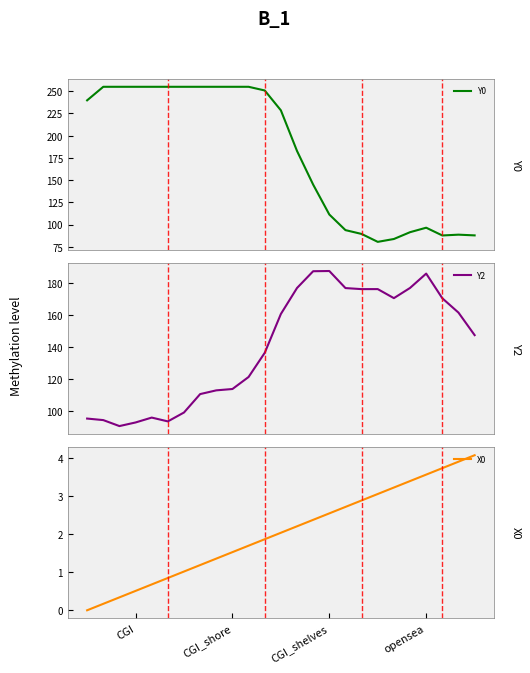

True or false: X0 has a value of 0.5 at CGI.

True